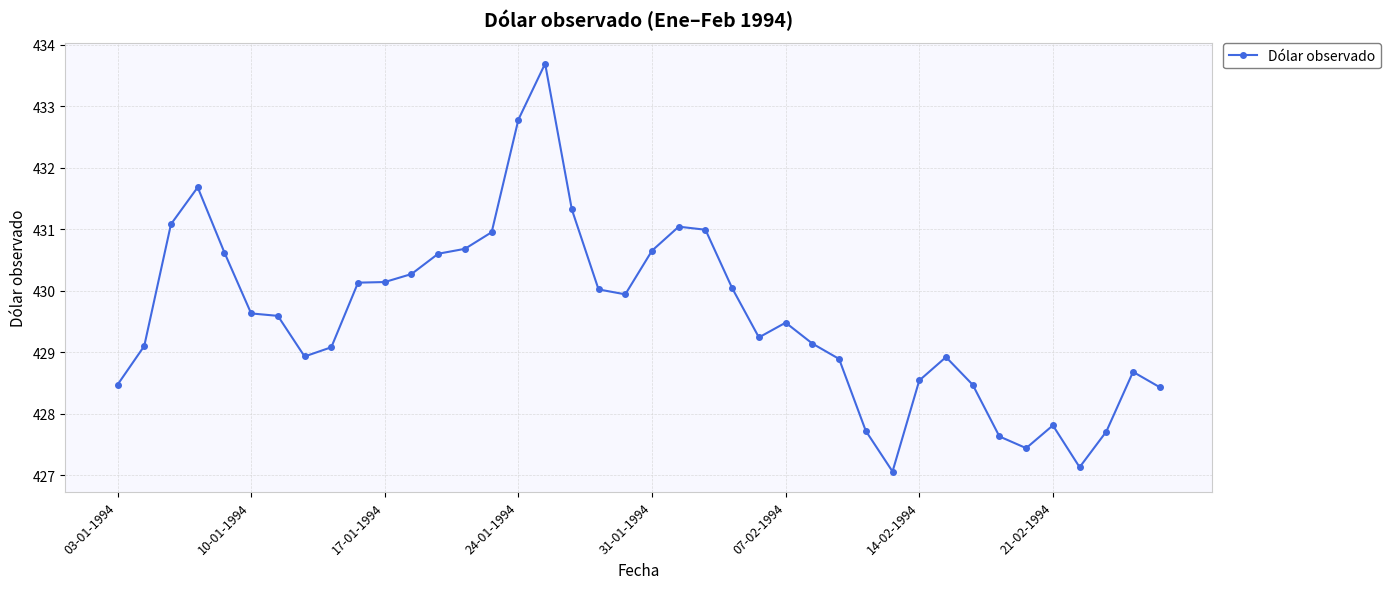

True or false: there are more than 0 points higher than both neighbors.

True